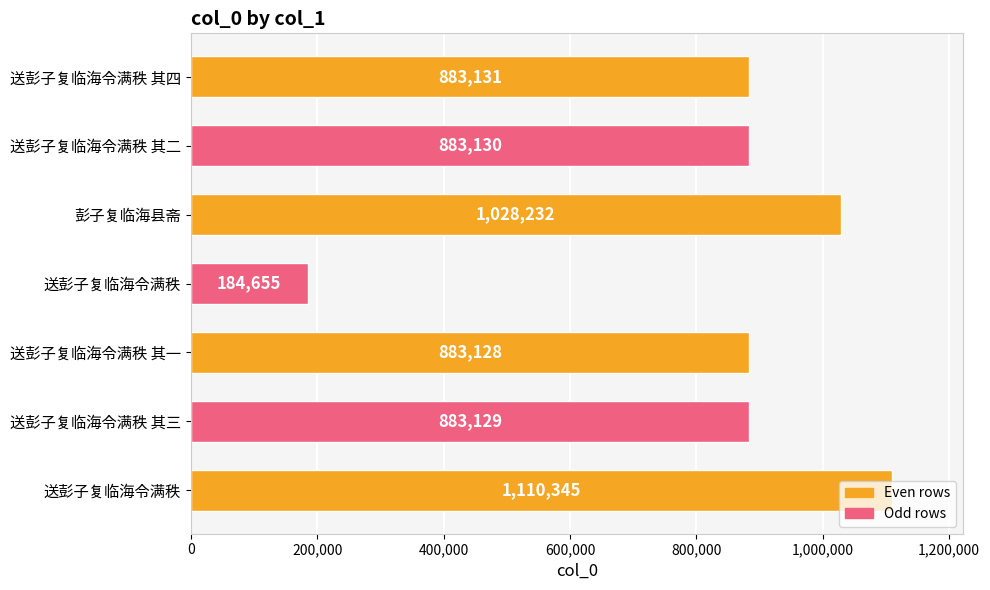

Are the bars horizontal?

Yes